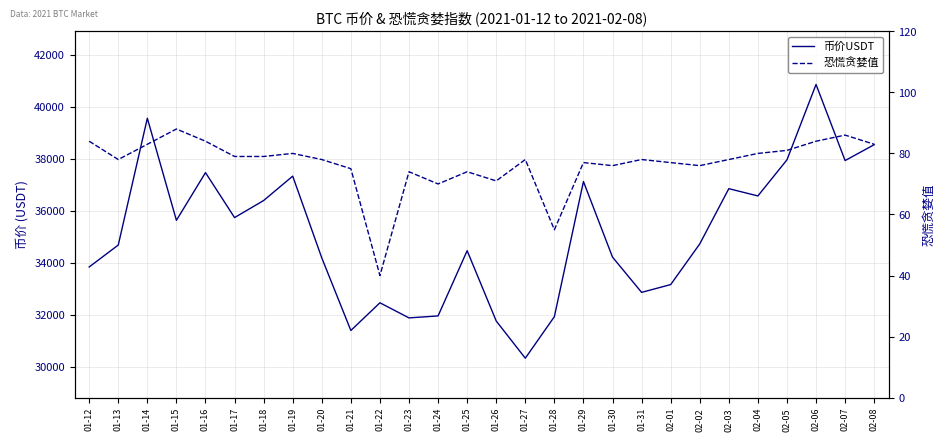

Does the chart have visible grid lines?

Yes